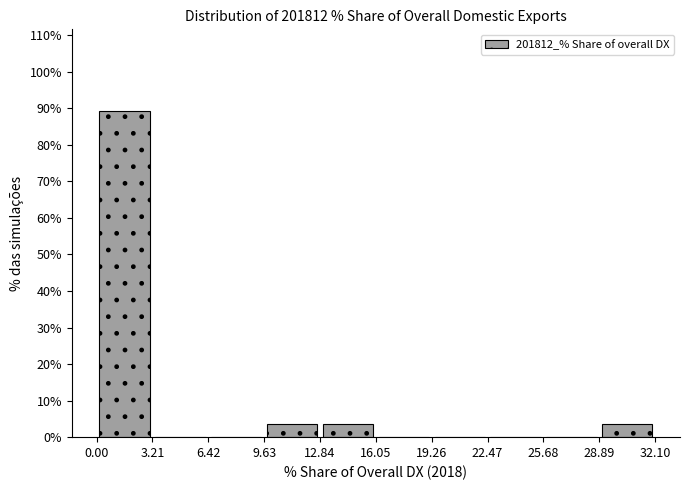

Which range on the x-axis has the tallest bar?

0.0 to 3.0